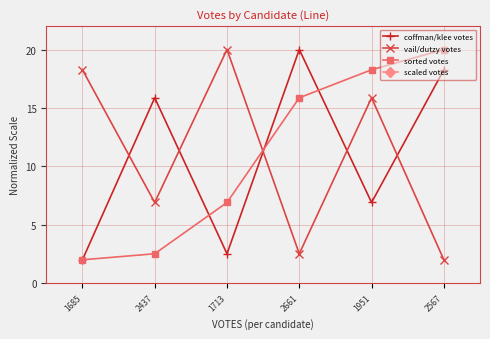

What are all the series names shown in the legend?

coffman/klee votes, vail/dutzy votes, sorted votes, scaled votes